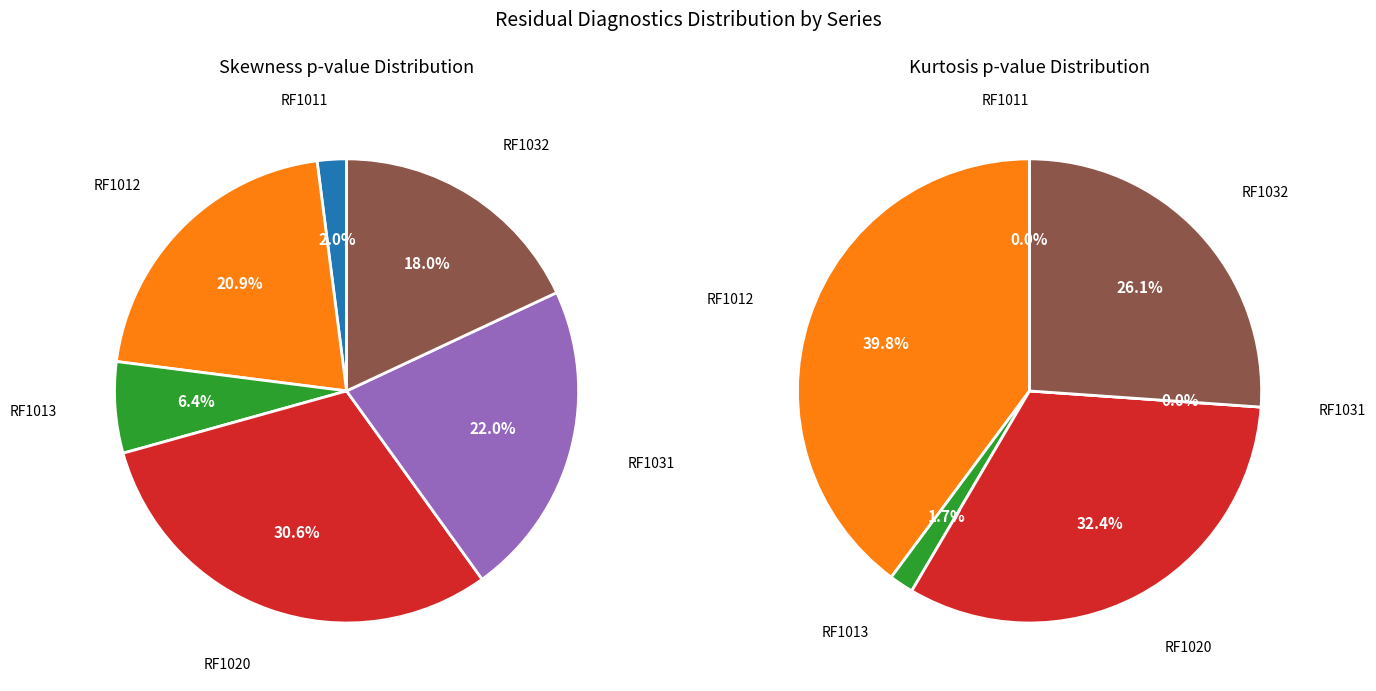

The 3 slice represents 43% of the pie. True or false?

False